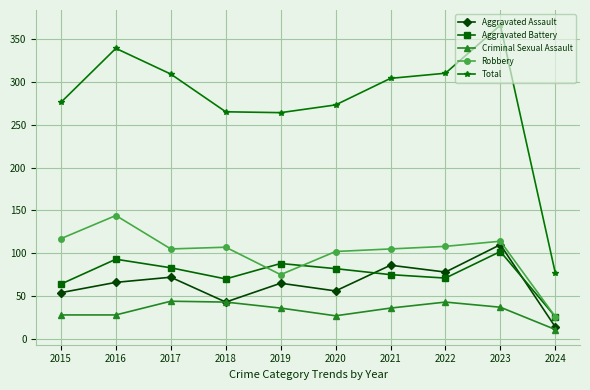

True or false: Aggravated Assault and Aggravated Battery cross at least once.

True